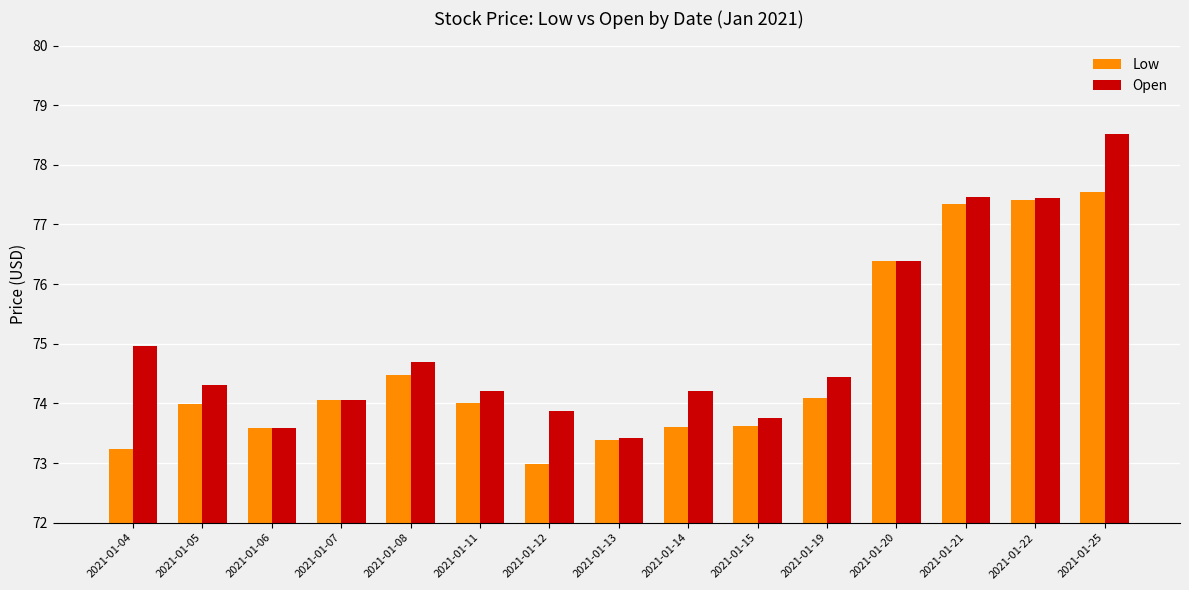

At which label does Low reach its peak?

2021-01-25